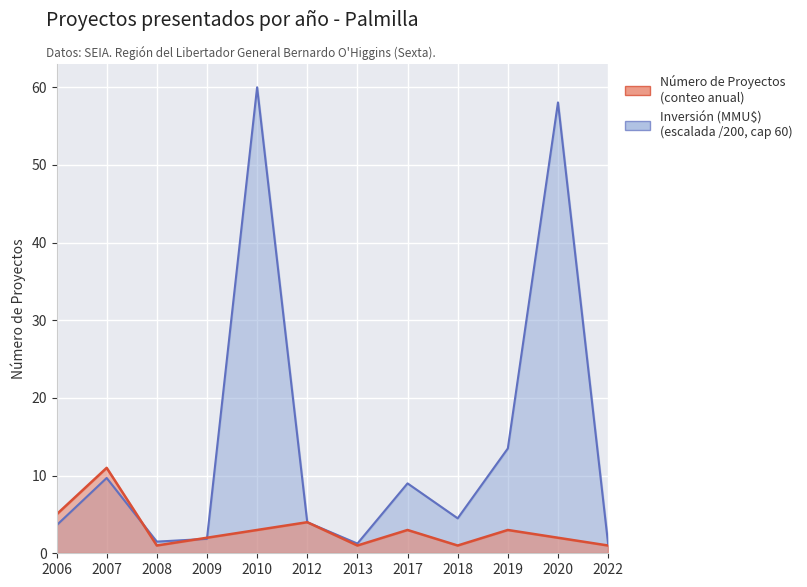

What is the average value?

3